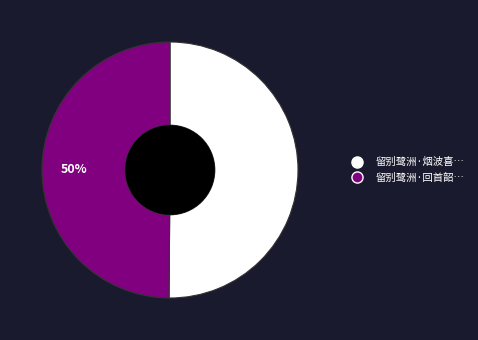

To the nearest percent, what is the average slice percentage?

50%